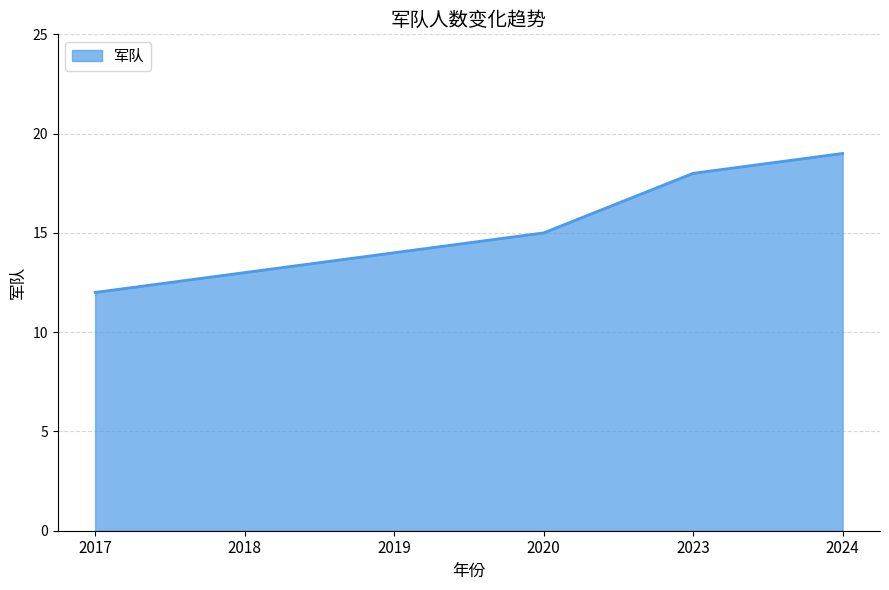

Which label corresponds to the largest value in the chart?

2024